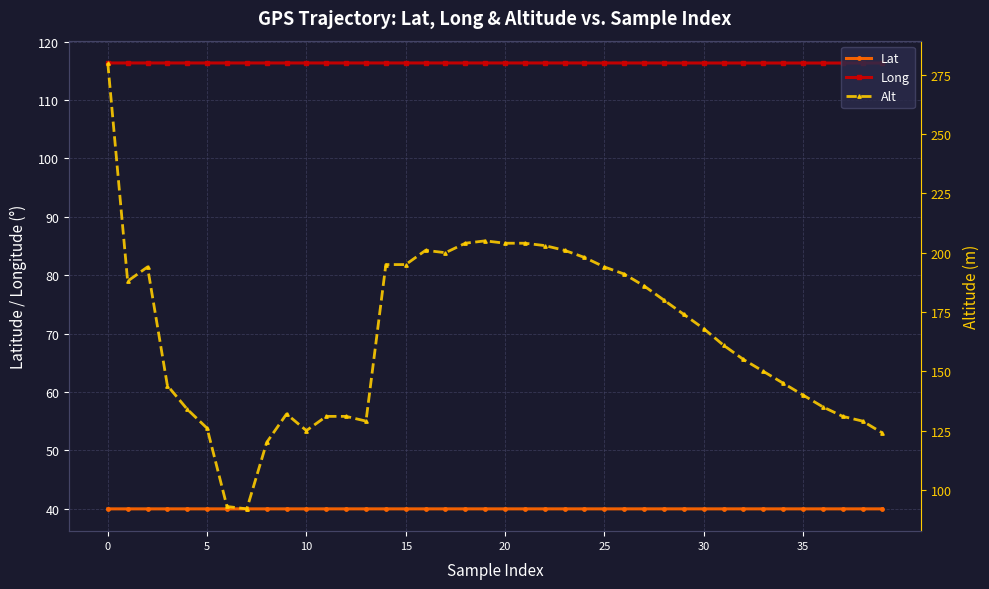

How many times do Alt and Long cross each other?

2